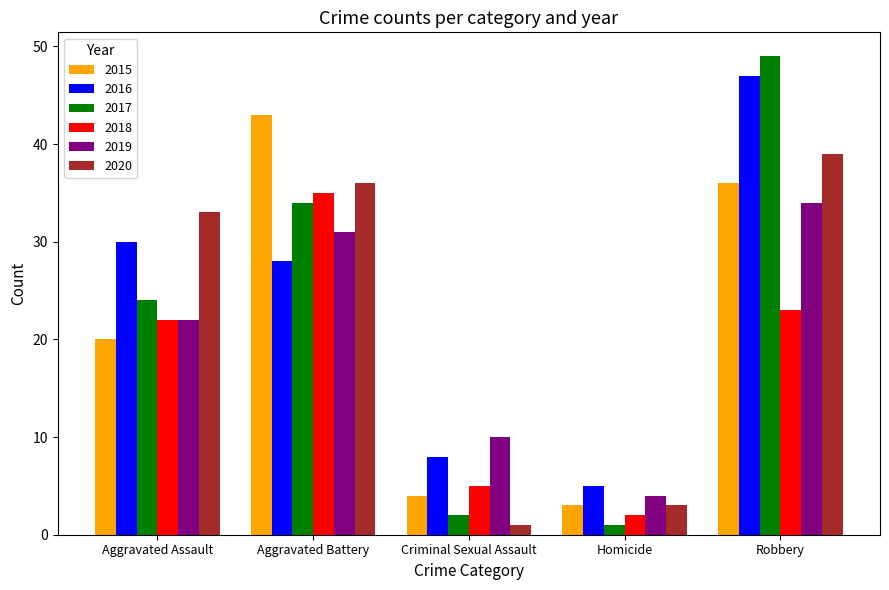

Rank the series at Aggravated Battery from highest to lowest value.

2015, 2020, 2018, 2017, 2019, 2016